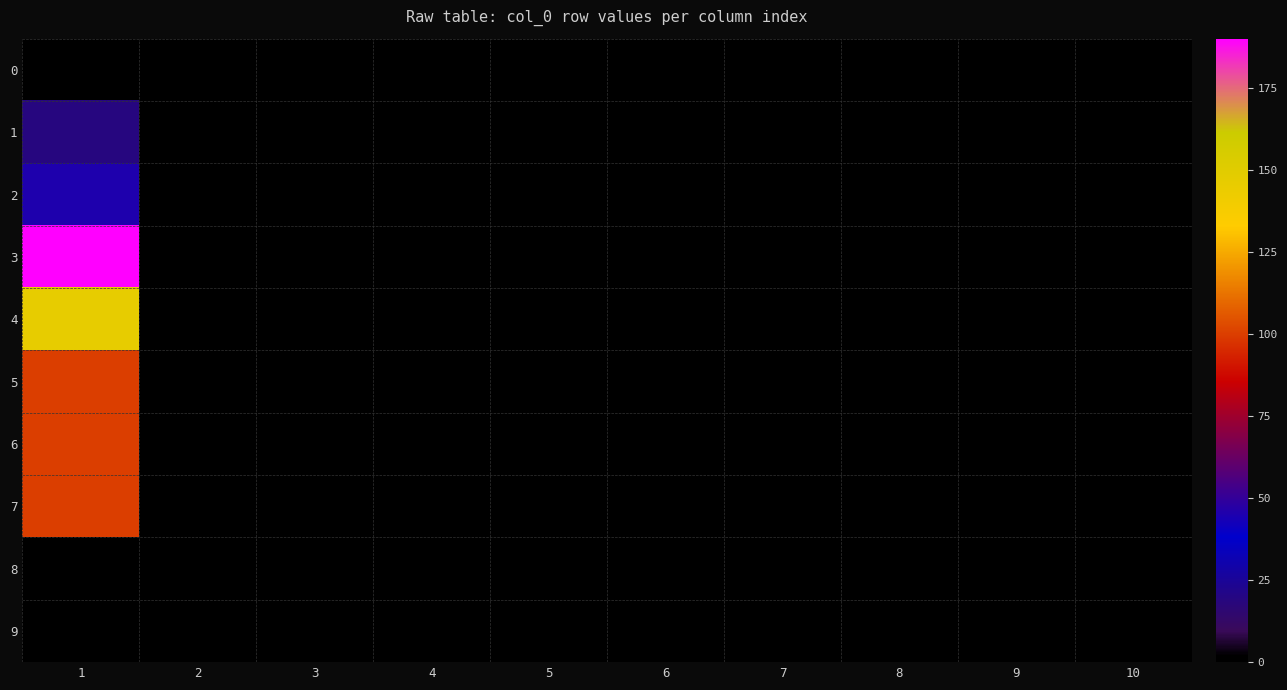

Reading left to right, transcribe all the data shown in this chart.

0: 1=0	2=0	3=0	4=0	5=0	6=0	7=0	8=0	9=0	10=0
1: 1=19	2=0	3=0	4=0	5=0	6=0	7=0	8=0	9=0	10=0
2: 1=45	2=0	3=0	4=0	5=0	6=0	7=0	8=0	9=0	10=0
3: 1=190	2=0	3=0	4=0	5=0	6=0	7=0	8=0	9=0	10=0
4: 1=146	2=0	3=0	4=0	5=0	6=0	7=0	8=0	9=0	10=0
5: 1=100	2=0	3=0	4=0	5=0	6=0	7=0	8=0	9=0	10=0
6: 1=100	2=0	3=0	4=0	5=0	6=0	7=0	8=0	9=0	10=0
7: 1=100	2=0	3=0	4=0	5=0	6=0	7=0	8=0	9=0	10=0
8: 1=0	2=0	3=0	4=0	5=0	6=0	7=0	8=0	9=0	10=0
9: 1=0	2=0	3=0	4=0	5=0	6=0	7=0	8=0	9=0	10=0